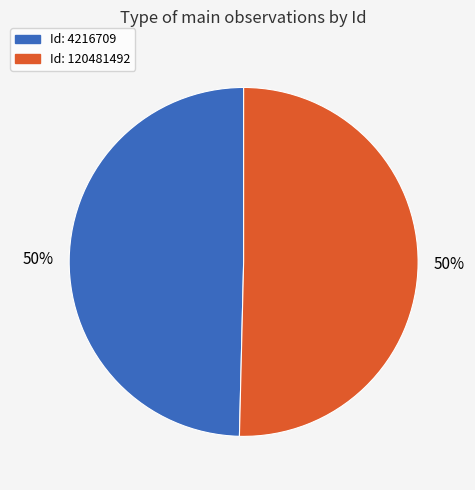

To the nearest percent, what is the average slice percentage?

50%